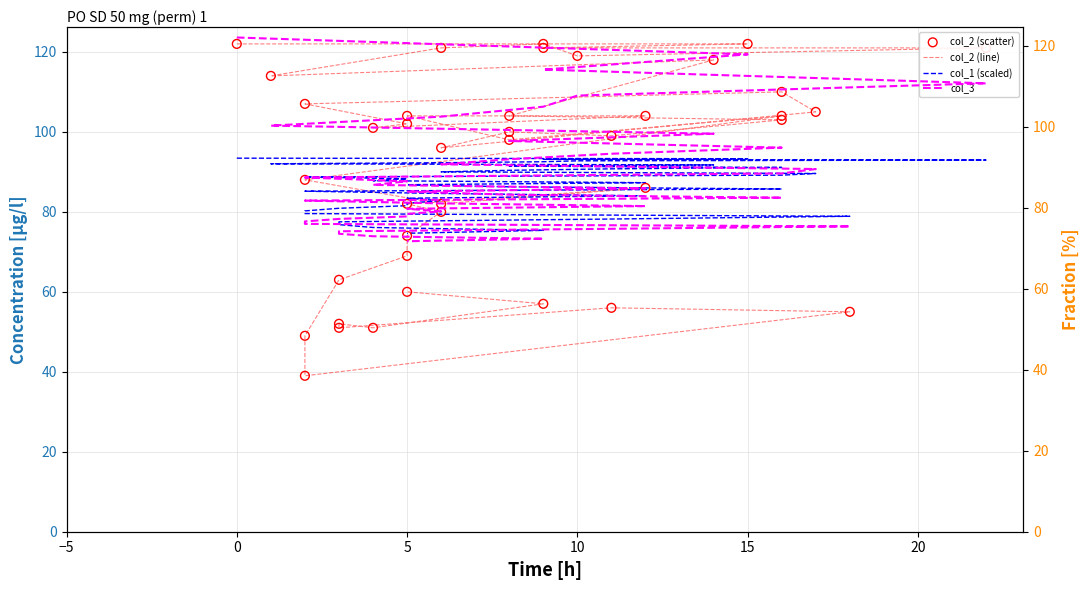

At how many categories does at least one series exceed 114?

8